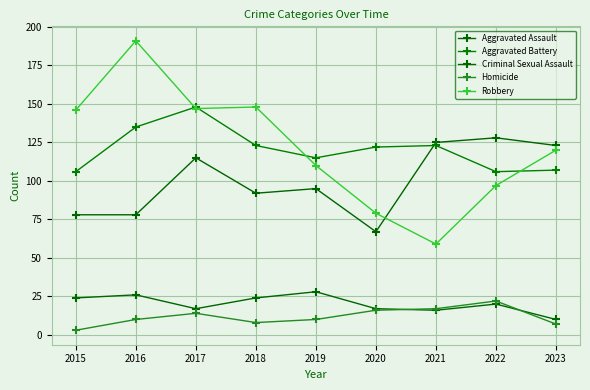

Reading right to left, list all the values displayed in this chart.

Aggravated Assault: 123	128	125	67	95	92	115	78	78
Aggravated Battery: 107	106	123	122	115	123	148	135	106
Criminal Sexual Assault: 10	20	16	17	28	24	17	26	24
Homicide: 7	22	17	16	10	8	14	10	3
Robbery: 120	97	59	79	110	148	147	191	146